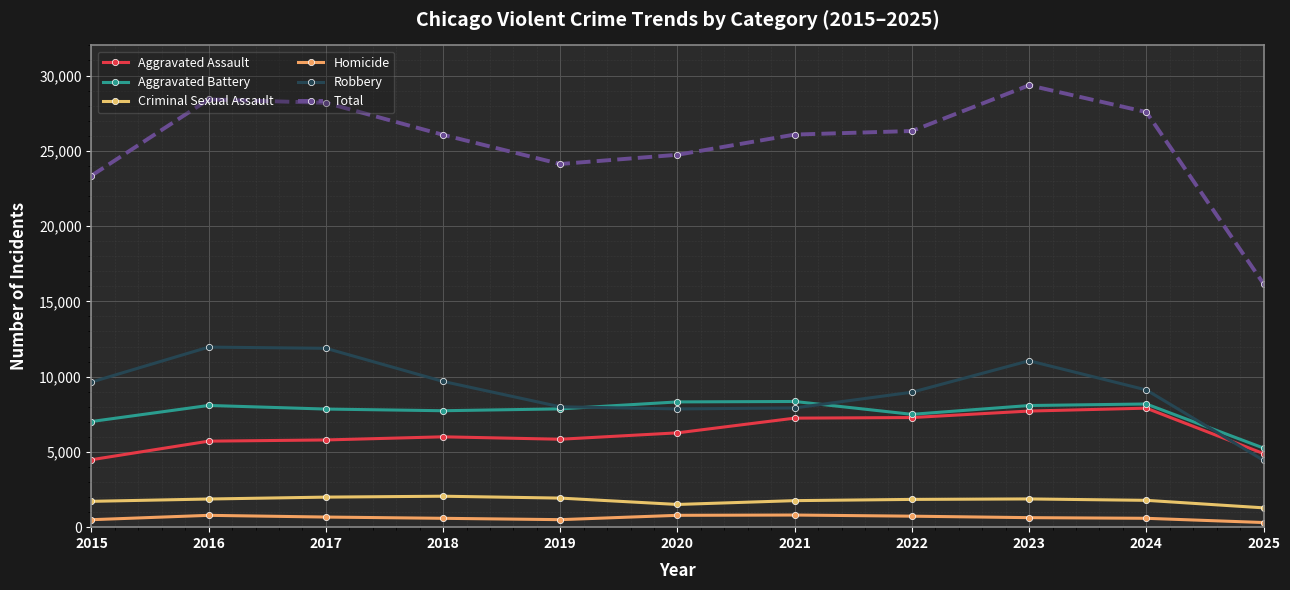

Reading right to left, transcribe all the data shown in this chart.

Aggravated Assault: 4888	7905	7712	7281	7242	6265	5841	6002	5793	5713	4480
Aggravated Battery: 5255	8182	8080	7495	8348	8320	7858	7734	7845	8085	7018
Criminal Sexual Assault: 1284	1782	1875	1844	1762	1508	1931	2056	1996	1870	1716
Homicide: 308	589	632	730	806	787	499	588	672	786	496
Robbery: 4440	9115	11052	8964	7920	7855	7995	9681	11881	11960	9638
Total: 16175	27573	29351	26314	26078	24735	24124	26061	28187	28414	23348